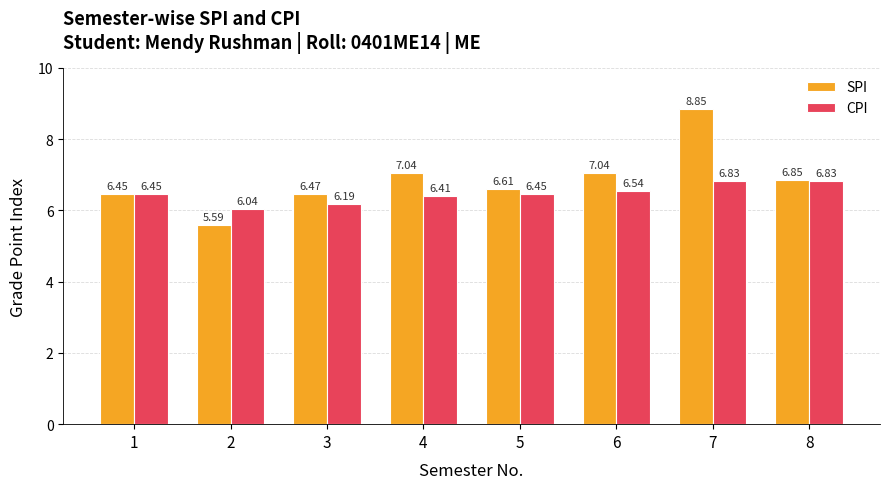

The SPI series shows 11.8 at 6. True or false?

False